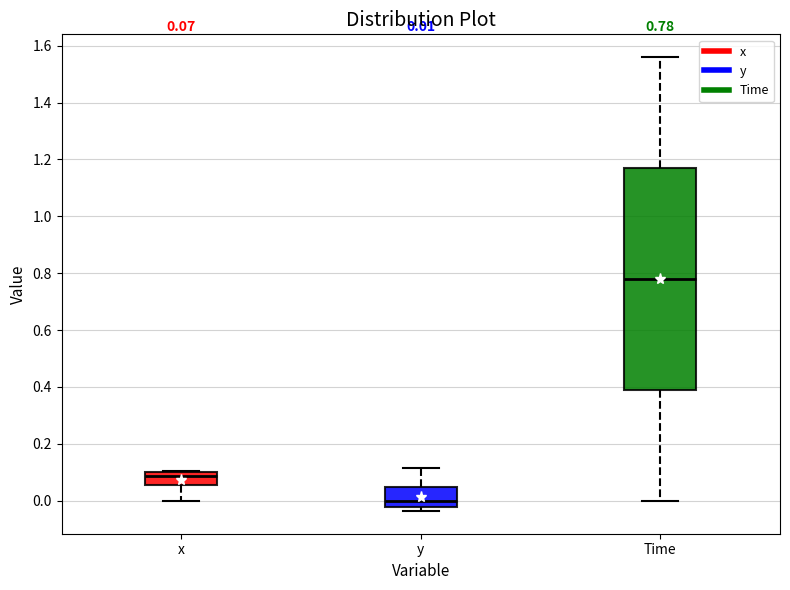

Which box is the tallest, from its lower edge to its upper edge?

Time